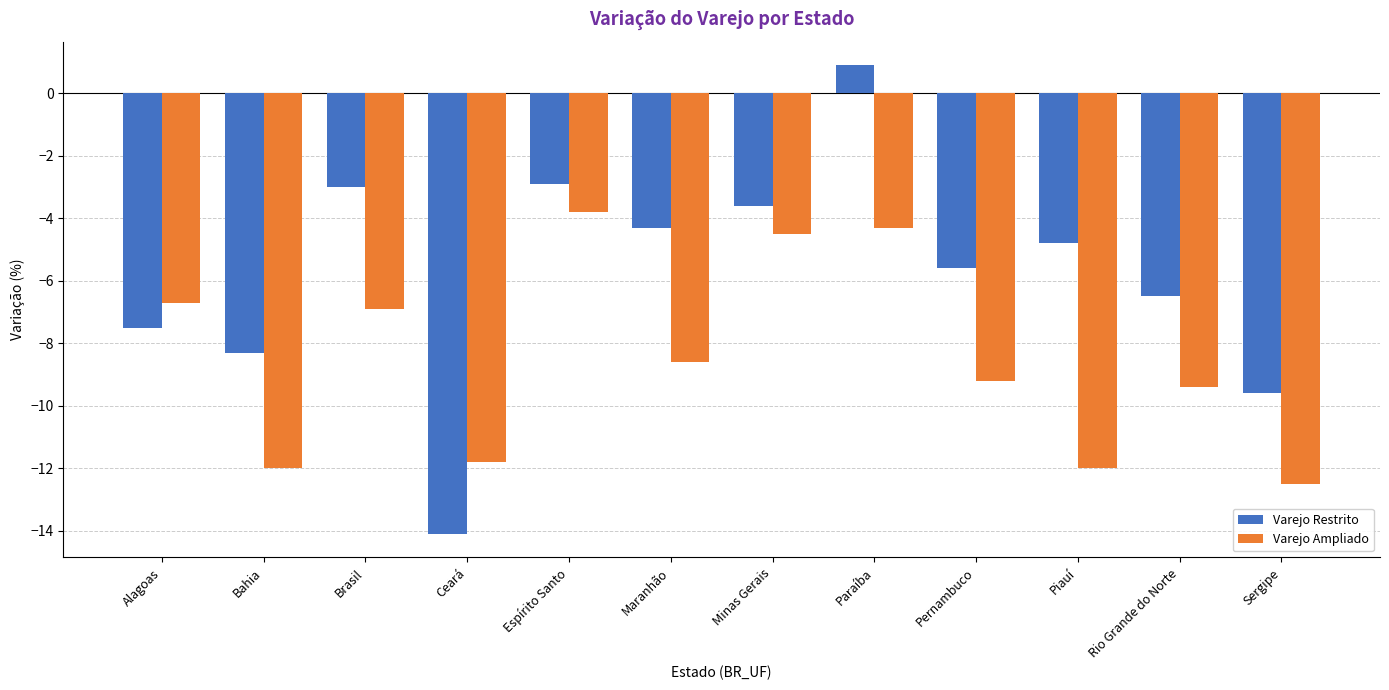

What is the minimum value shown in the chart?

-14.1